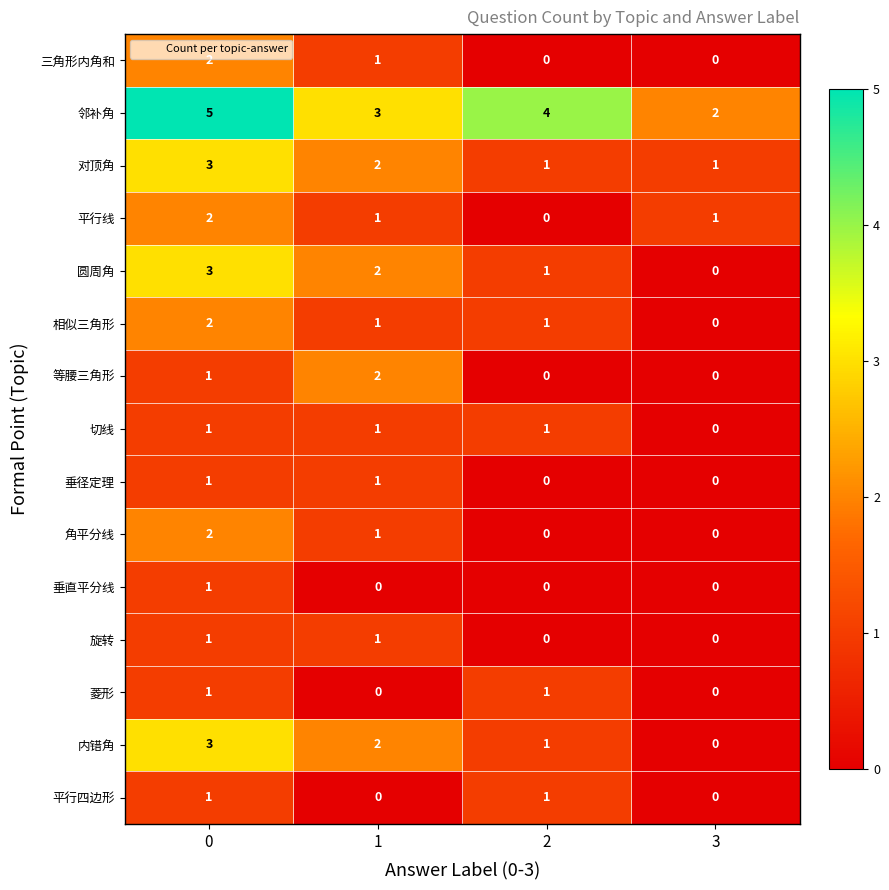

How many 三角形内角和 values are between 0 and 2?

4